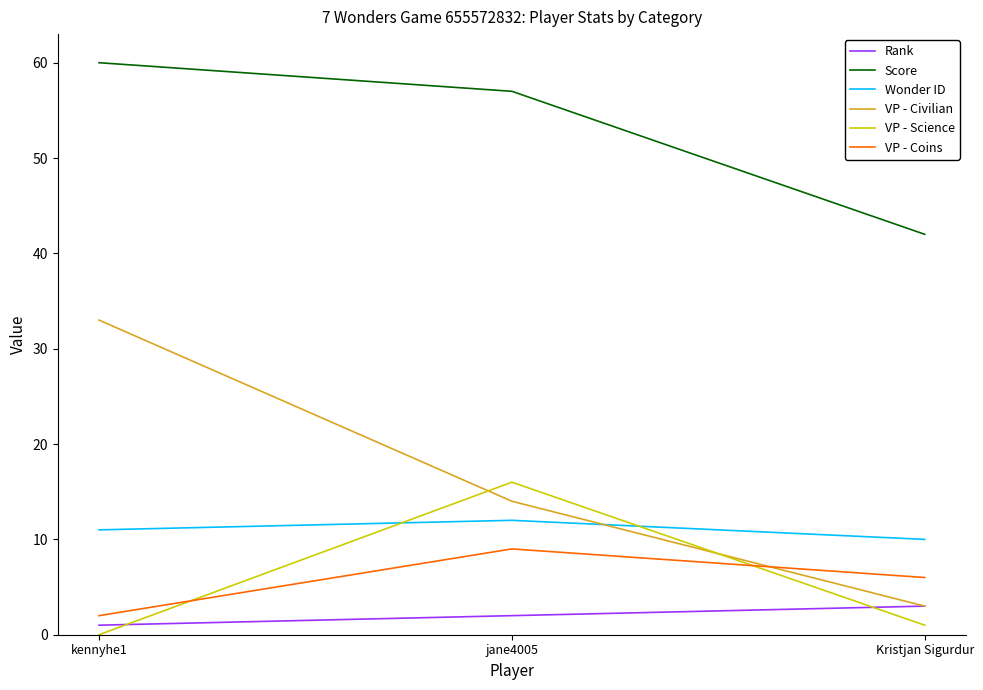

True or false: VP - Coins has a value of 3 at jane4005.

False